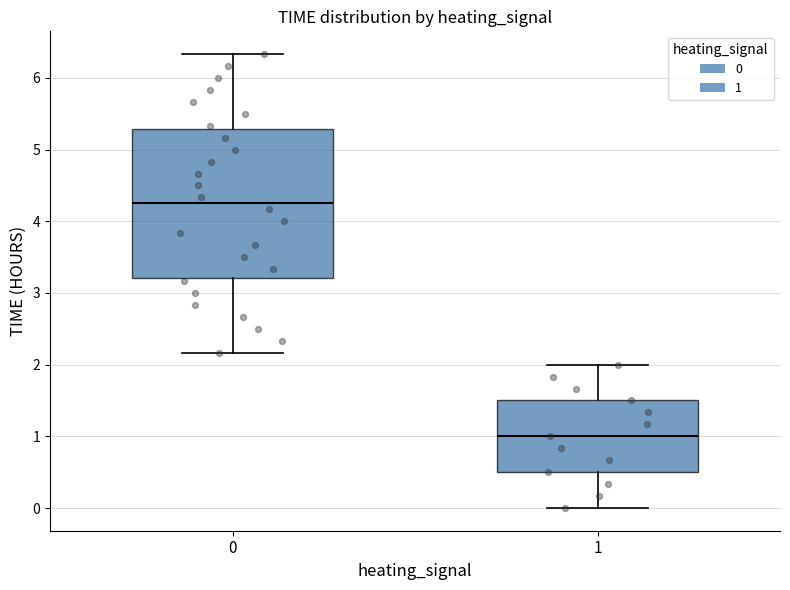

Where does the lower whisker of the box at x = 1 end on the y-axis? The values are not printed on the chart, so give them approximately, as read against the axis.

0.0